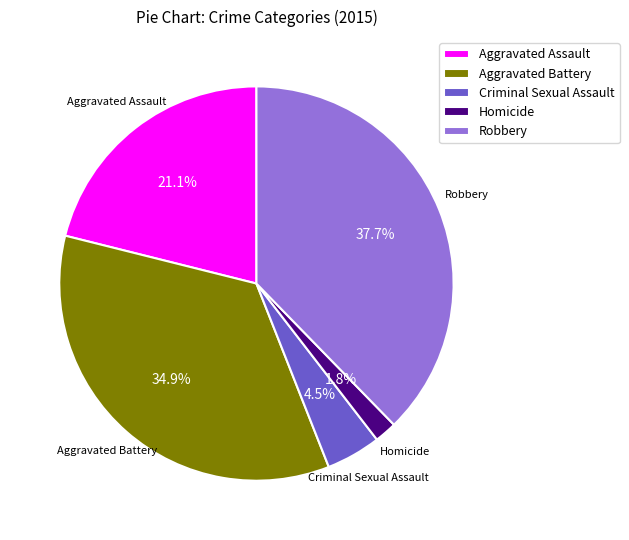

Which slice is the largest?

Robbery